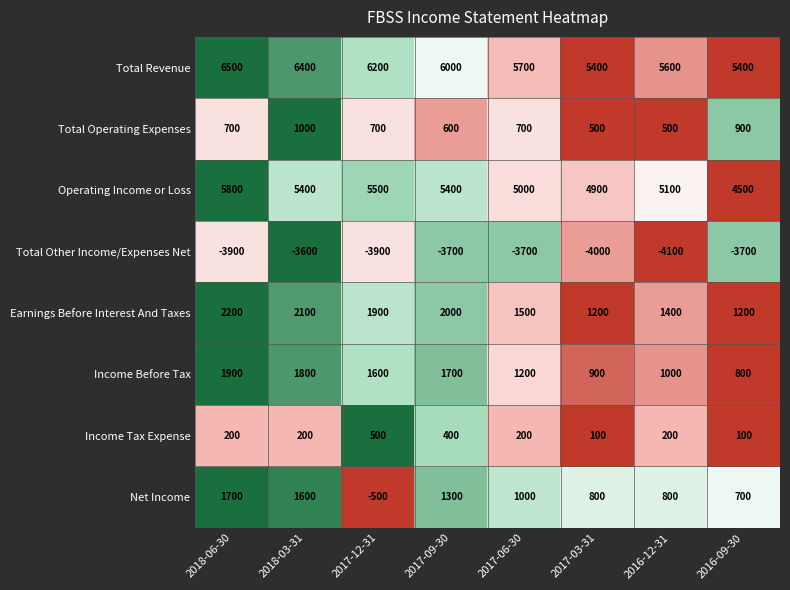

Which series has the largest total across all categories?

Total Revenue